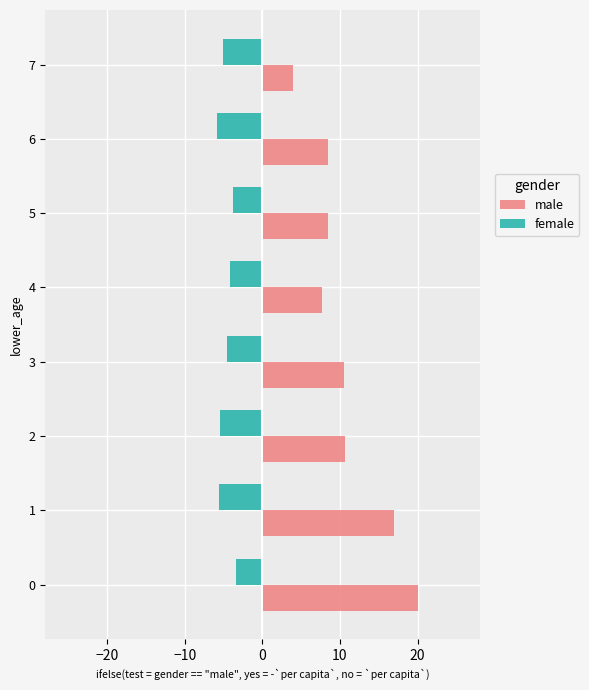

What is the sum of all male values?

86.8